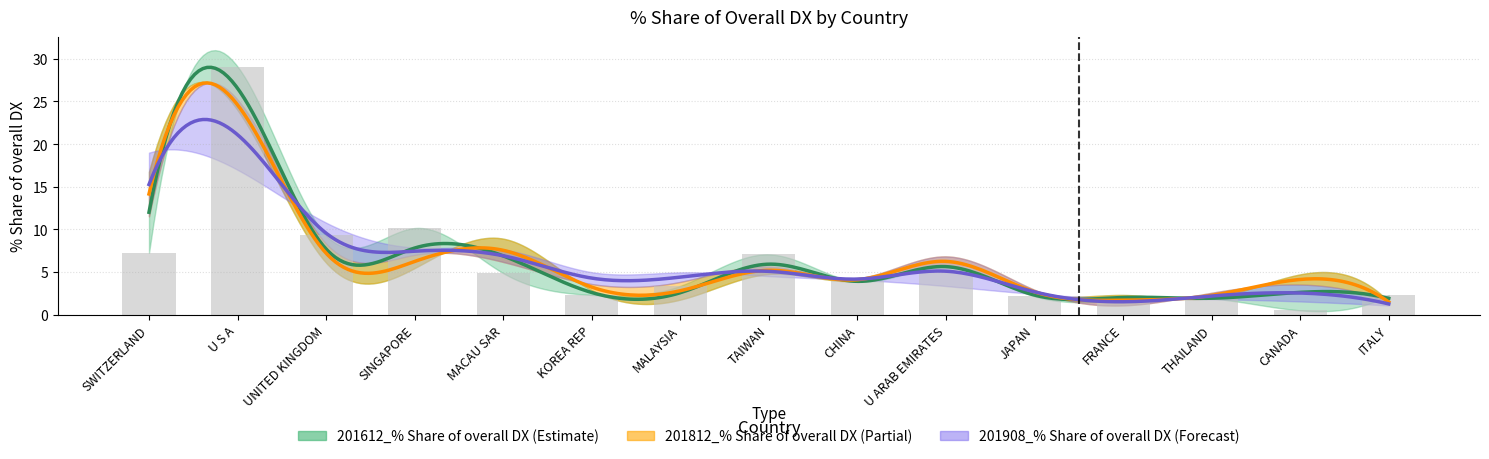

What is the label of the 4th bar from the right?

FRANCE